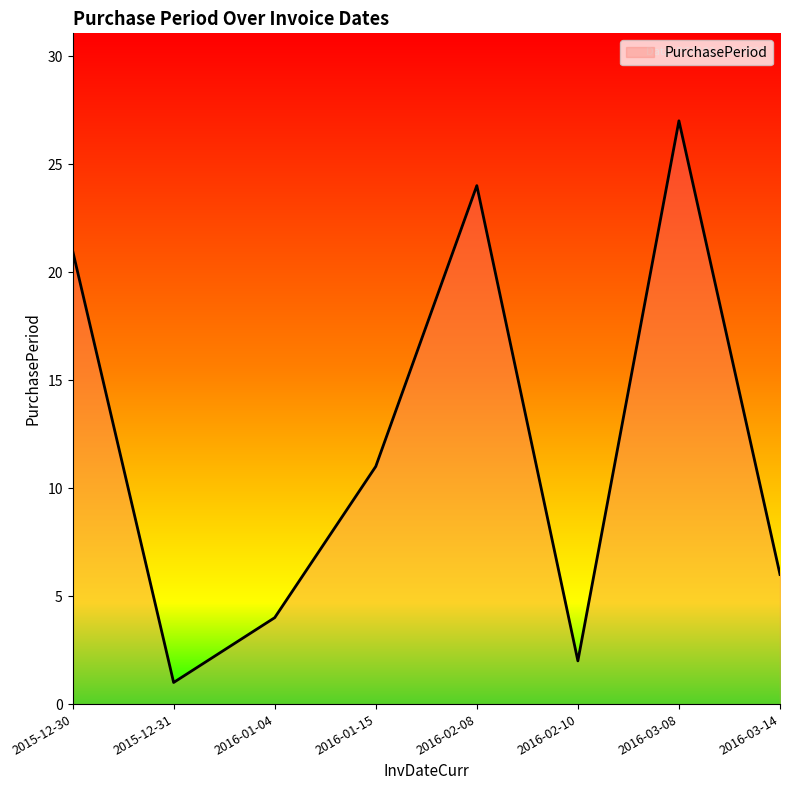

Reading right to left, list all the values displayed in this chart.

2016-03-14=6	2016-03-08=27	2016-02-10=2	2016-02-08=24	2016-01-15=11	2016-01-04=4	2015-12-31=1	2015-12-30=21